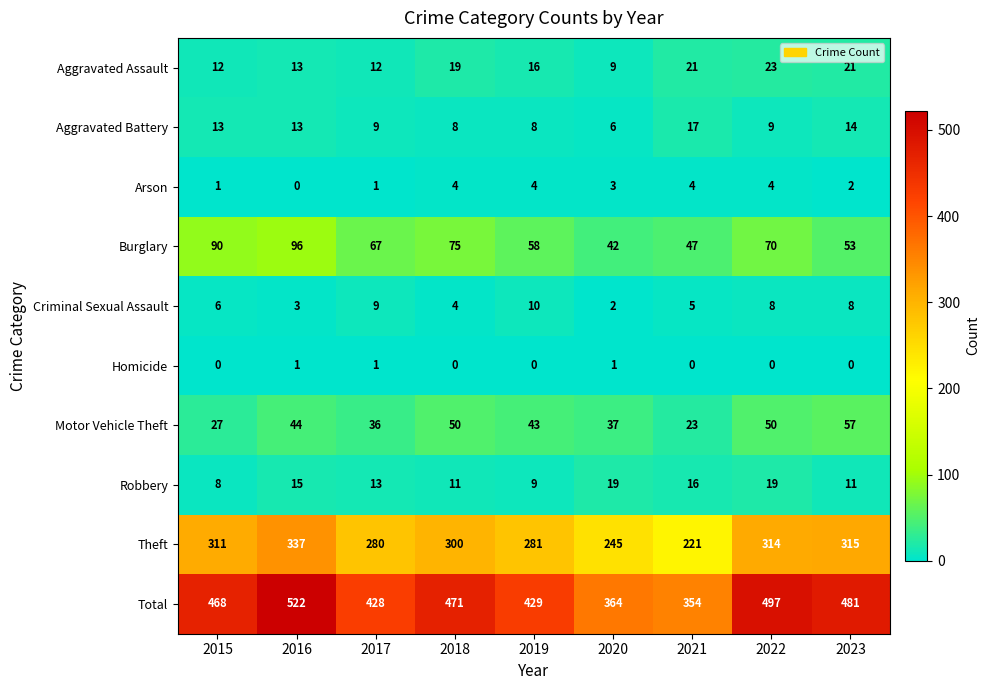

What is the average value of the Total series?

446